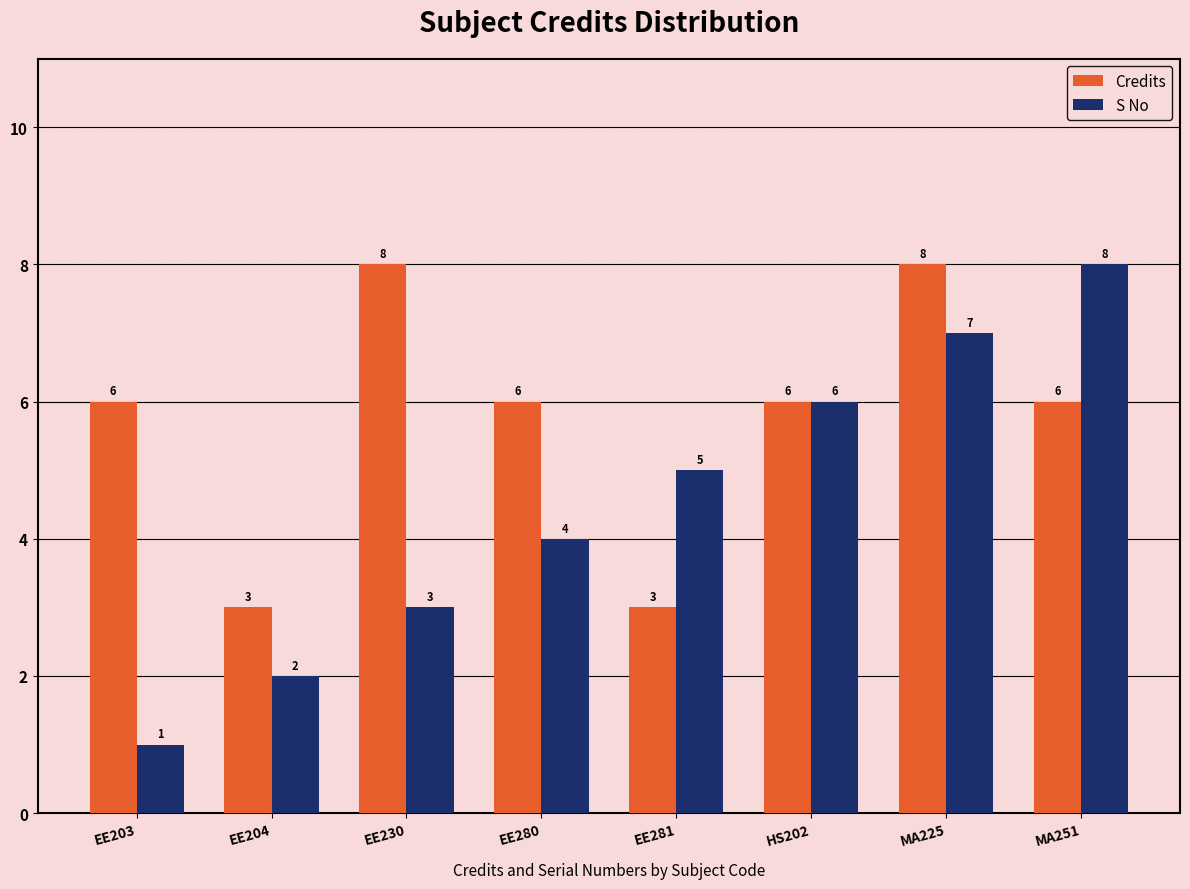

Between EE204 and MA251, which series saw the biggest shift?

S No